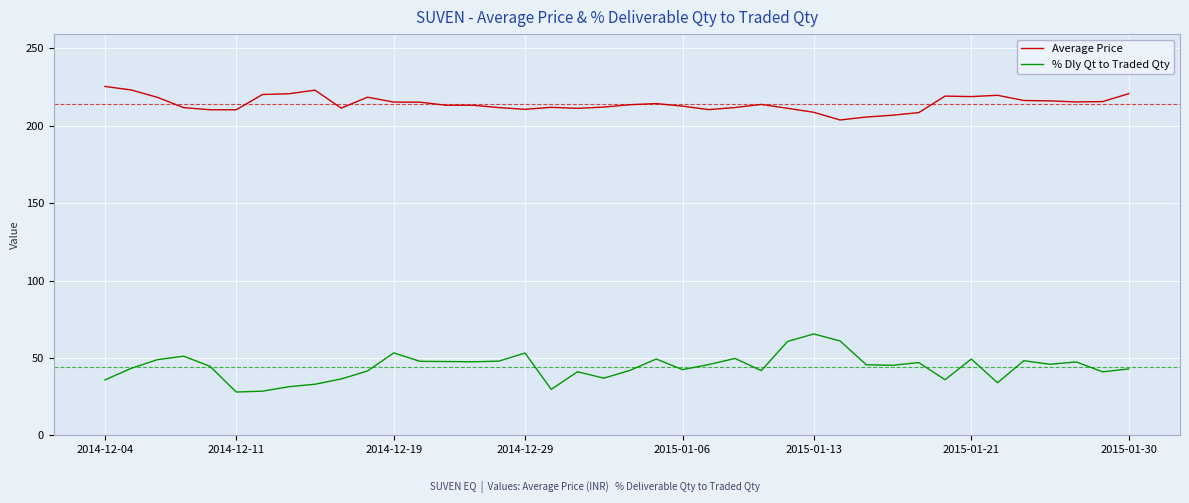

True or false: % Dly Qt to Traded Qty and Average Price intersect in this chart.

False